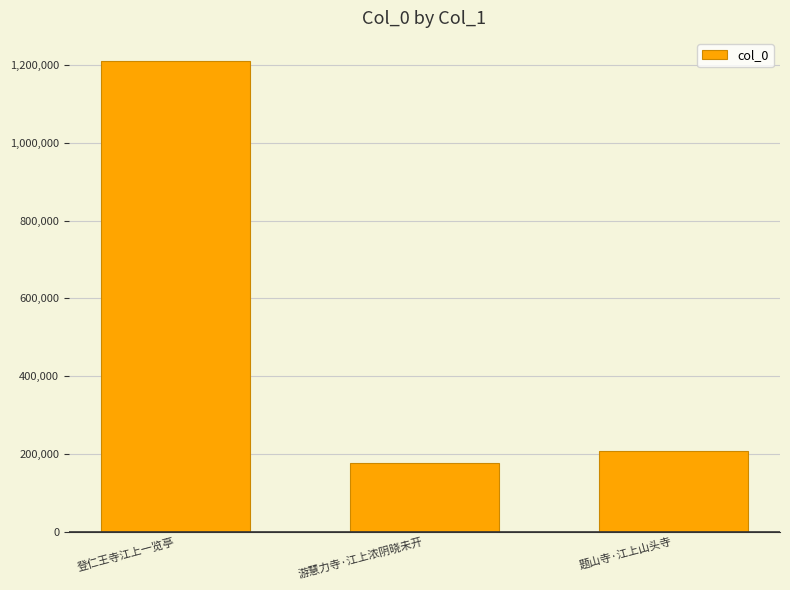

Reading left to right, what are all the values shown in this chart?

登仁王寺江上一览亭=1209266	游慧力寺·江上浓阴晓未开=177490	题山寺·江上山头寺=208485